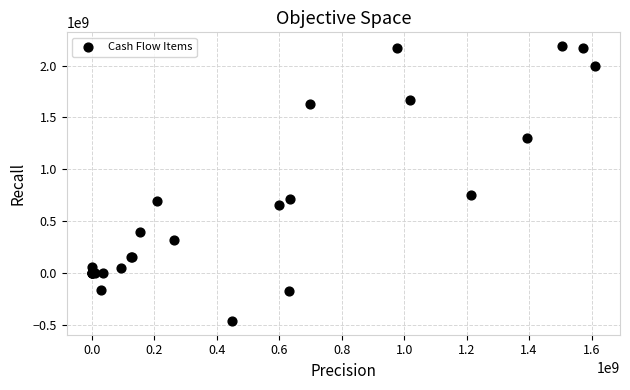

What Y value in the scatter plot is closest to 862127417?

747573219.8